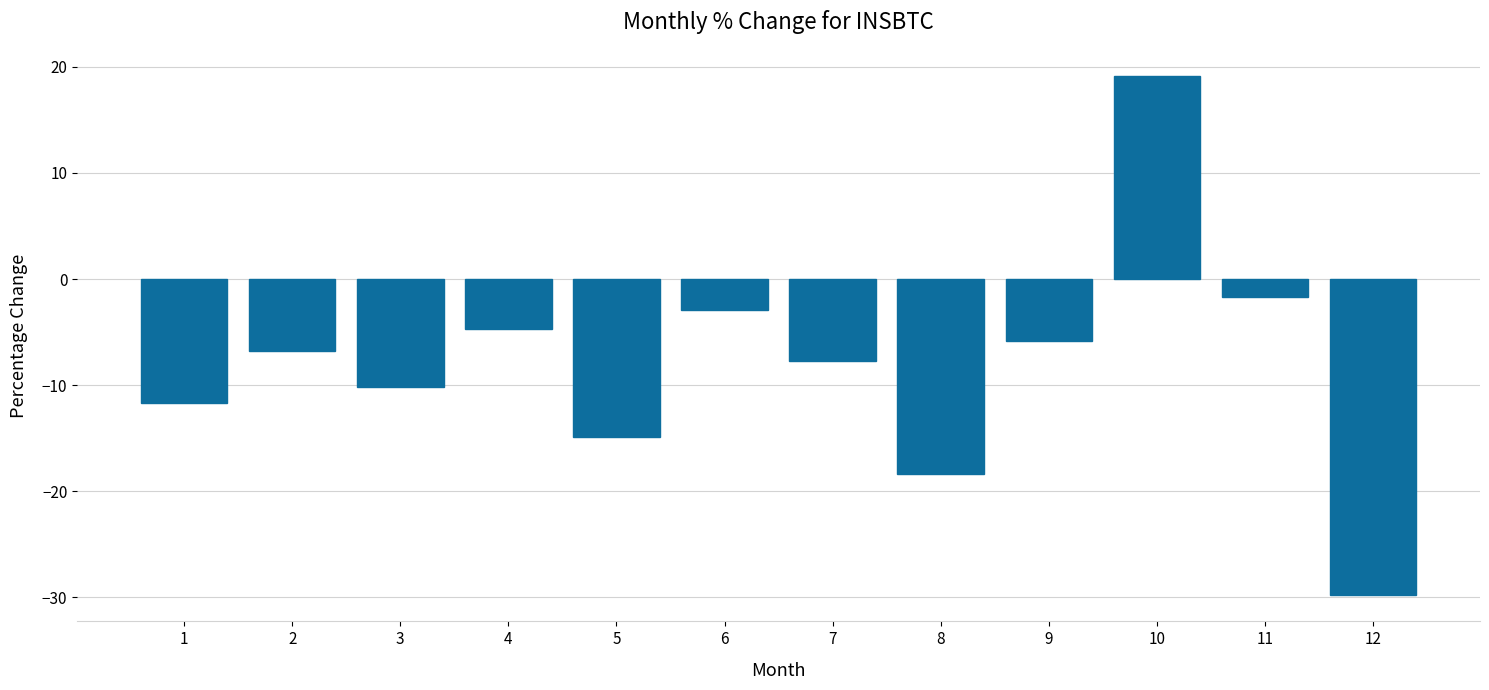

Reading left to right, what are all the values shown in this chart?

1=-11.7	2=-6.8	3=-10.1	4=-4.7	5=-14.9	6=-2.9	7=-7.7	8=-18.3	9=-5.8	10=19.2	11=-1.7	12=-29.8